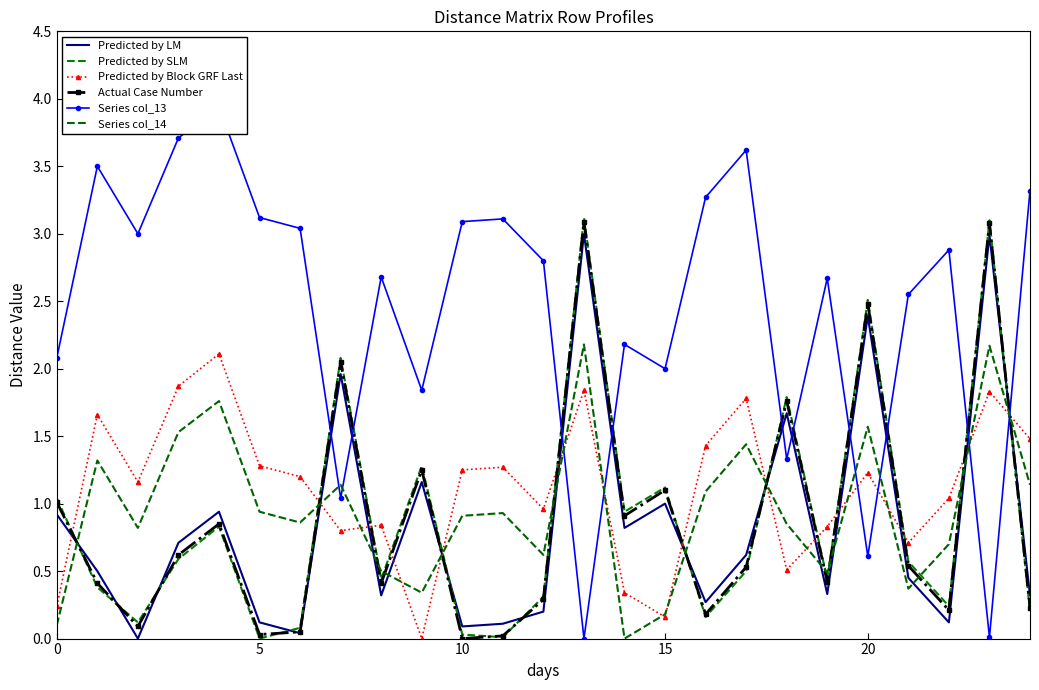

What is the sum of the Predicted by Block GRF Last values at 20 and 15?

1.4